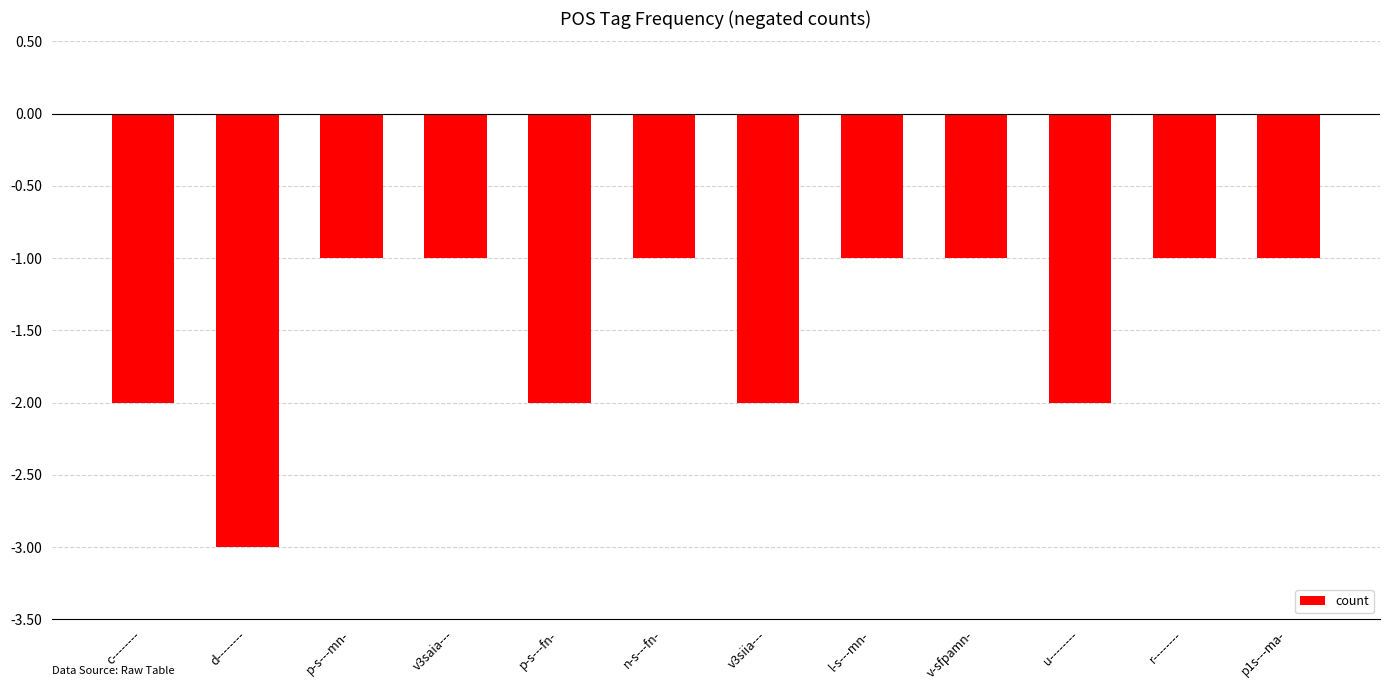

What is the sum of all values?

-18